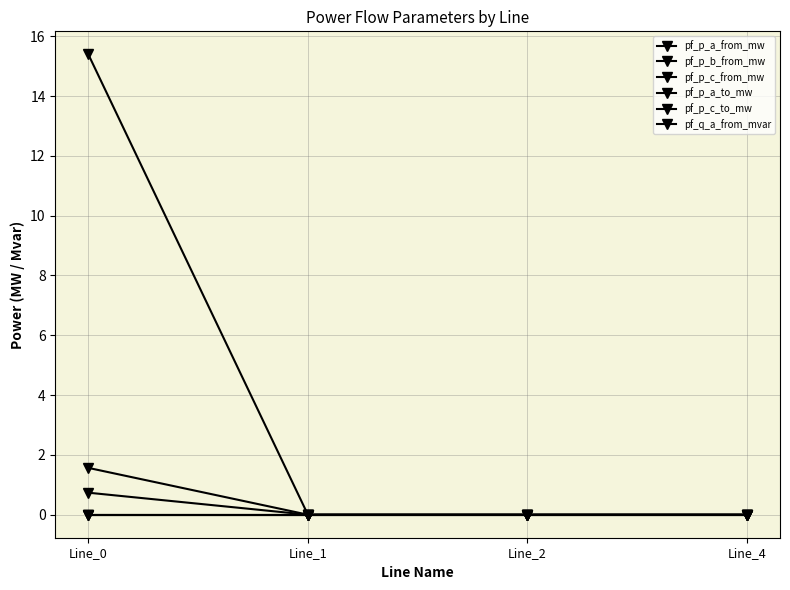

Between Line_0 and Line_1, which series saw the biggest shift?

pf_p_b_from_mw